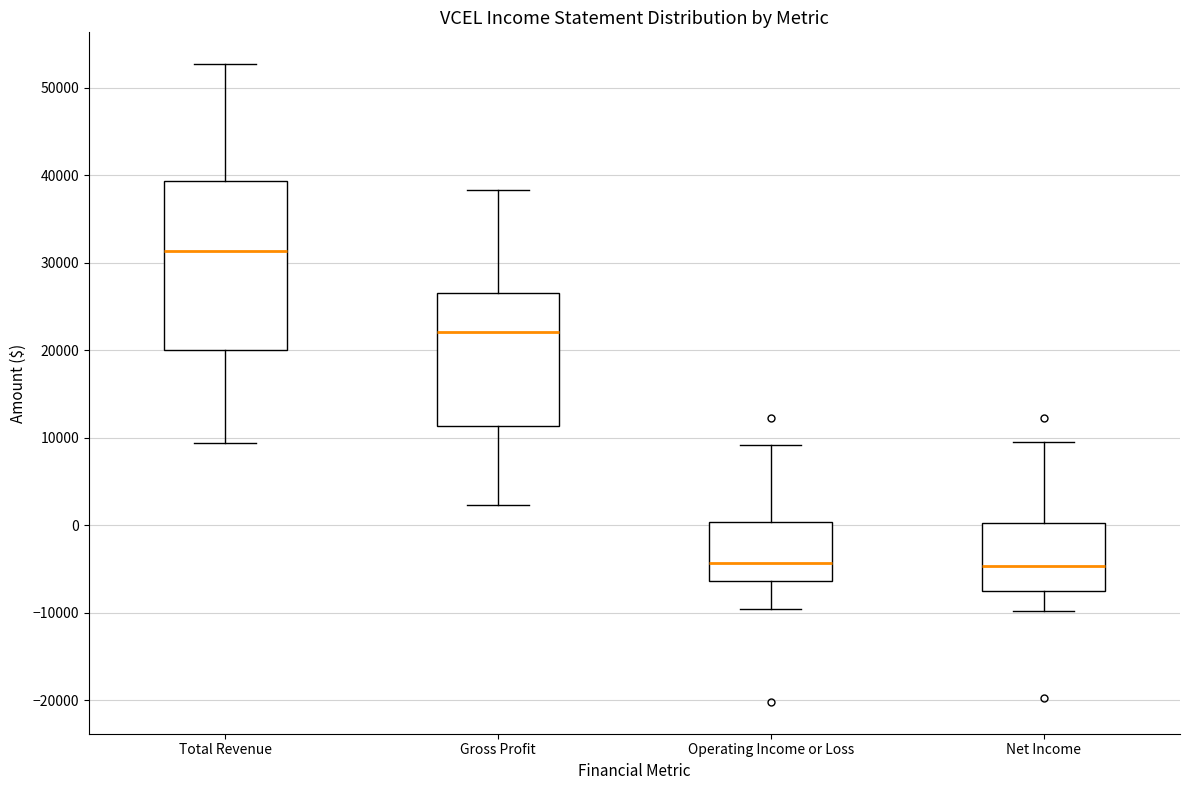

Which box is the tallest, from its lower edge to its upper edge?

Total Revenue